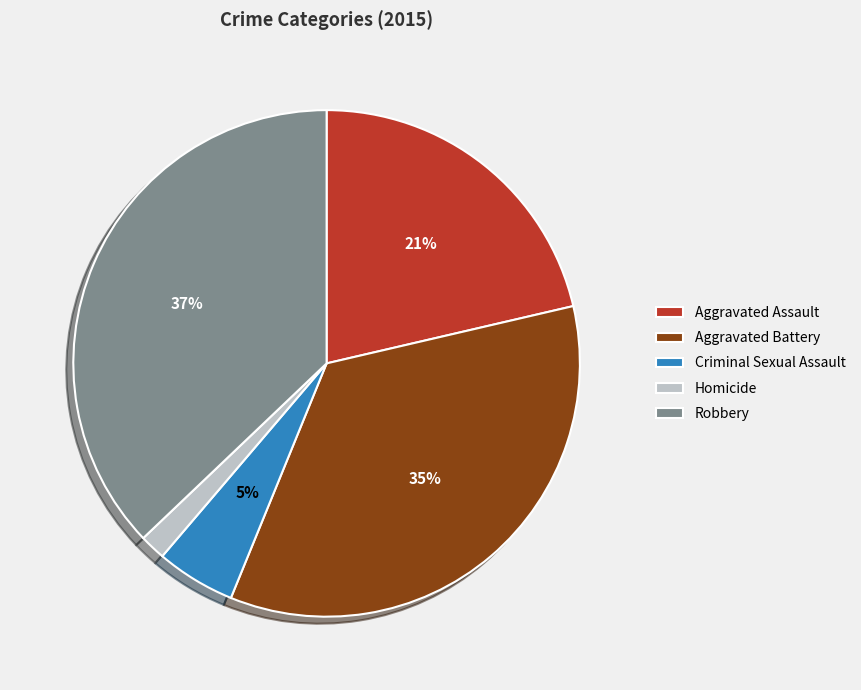

Is Homicide the majority of the pie?

No